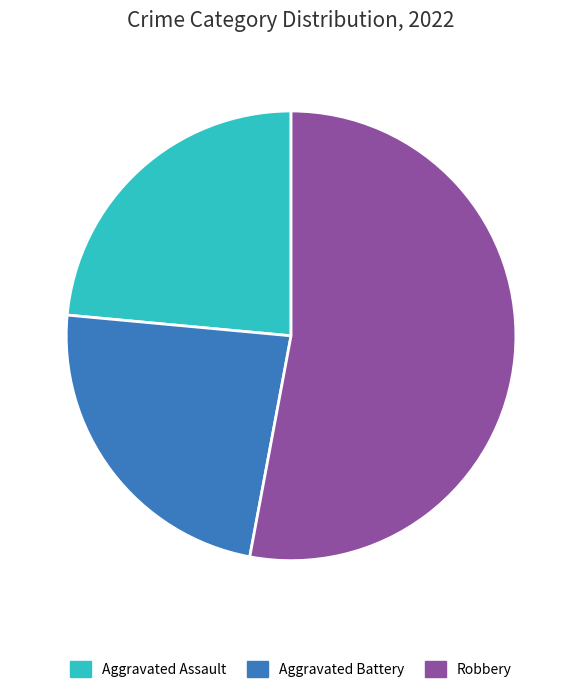

Is the sum of Aggravated Assault and Robbery greater than half?

Yes